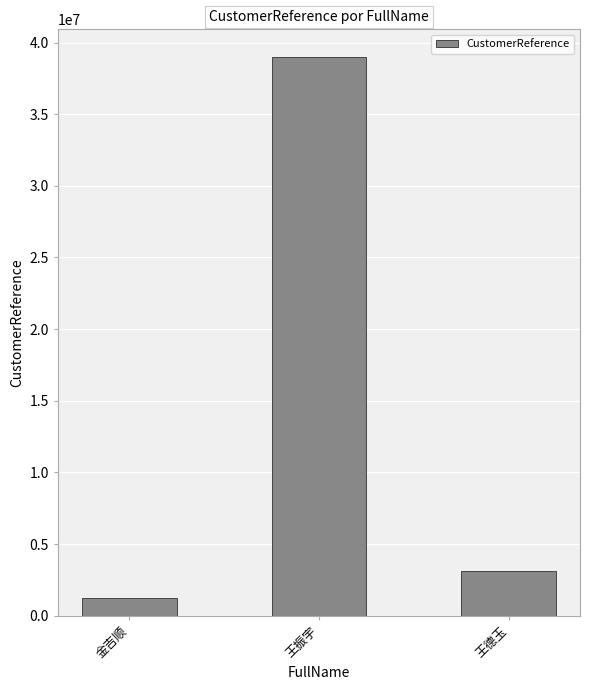

What is the label of the 1st bar from the left?

金吉顺